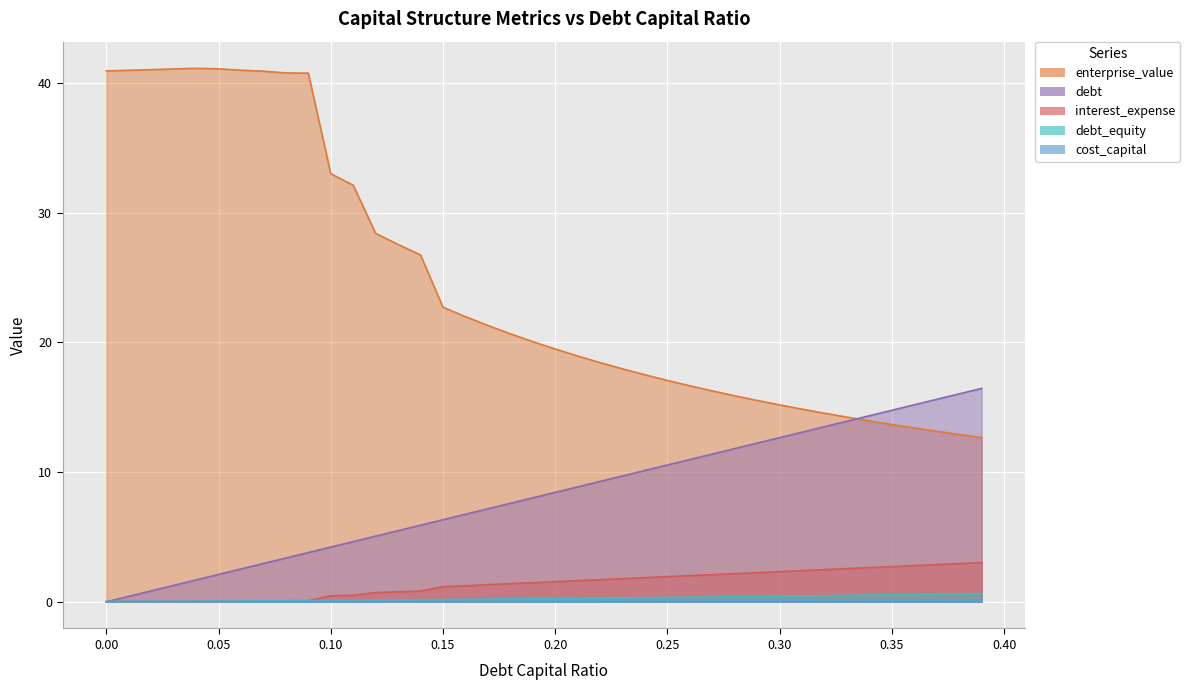

Which series has the widest spread of values?

enterprise_value